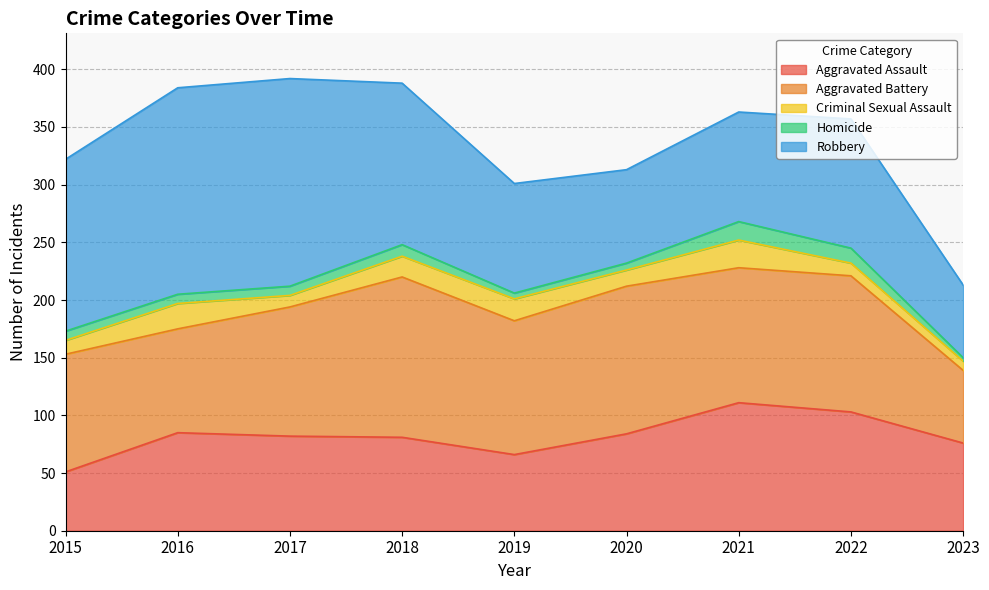

Is the value of Homicide at 2017 greater than the value of Criminal Sexual Assault at 2016?

No